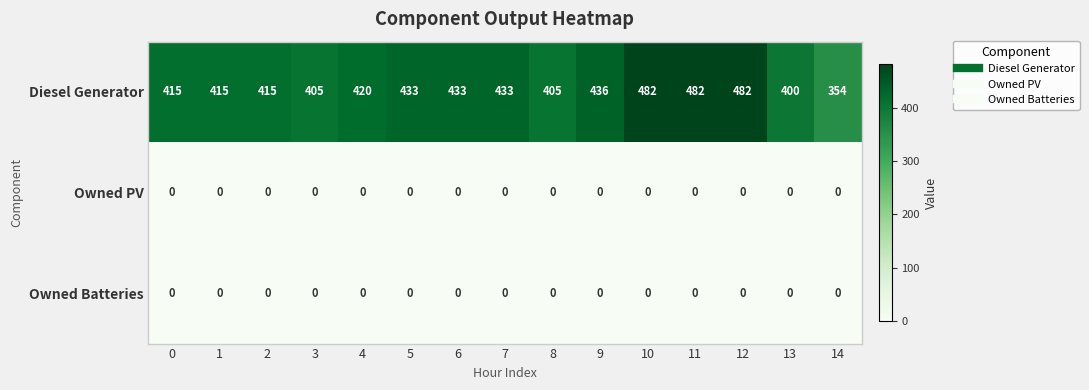

Which series has the widest spread of values?

Diesel Generator